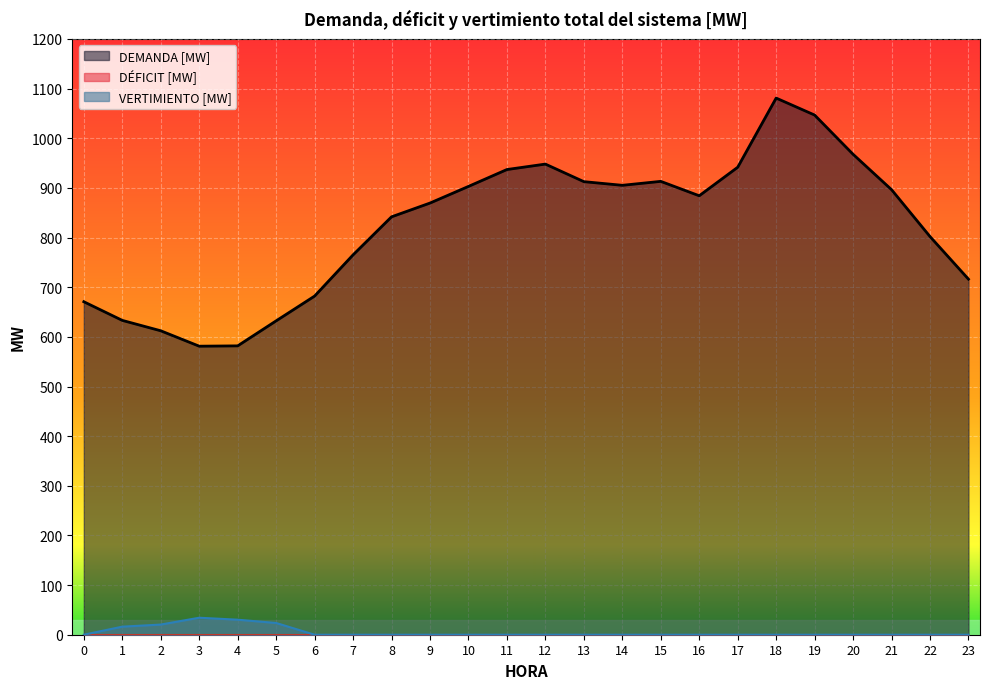

Where is the first local maximum for VERTIMIENTO [MW]?

3